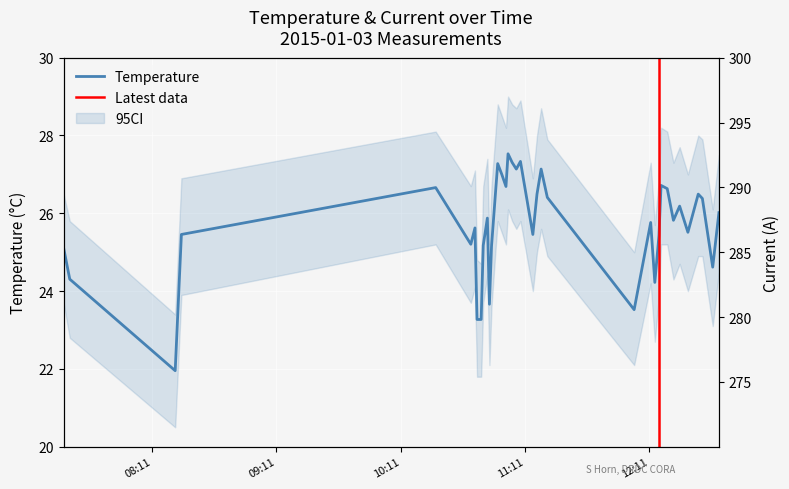

The value of Temperature at 2015-01-03 11:09 is 27.3. True or false?

True